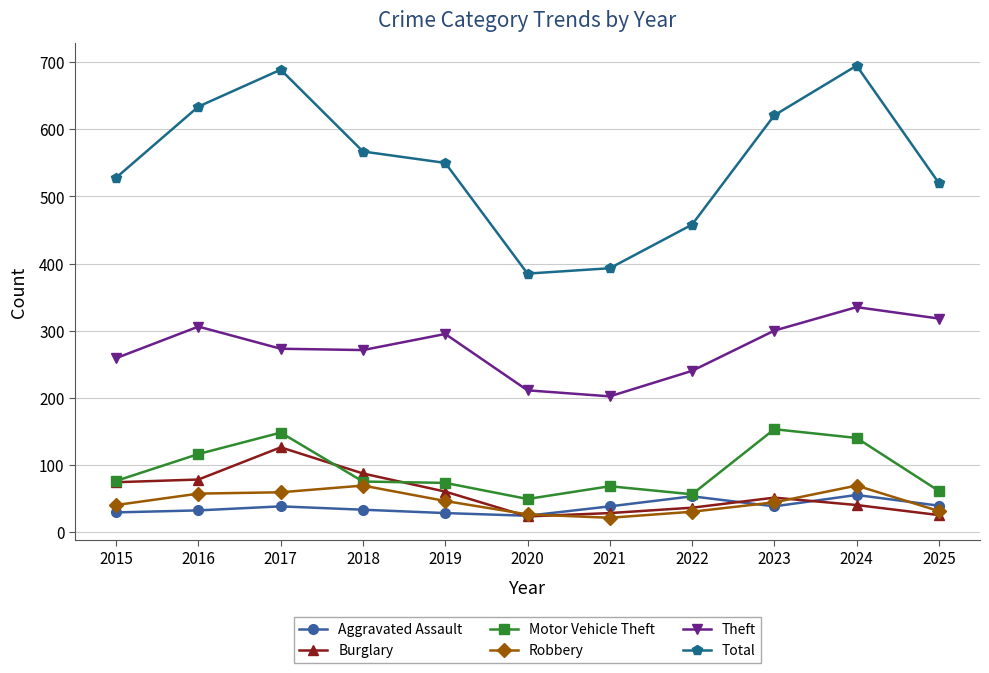

In Total, how many points are higher than both neighbors (excluding endpoints)?

2